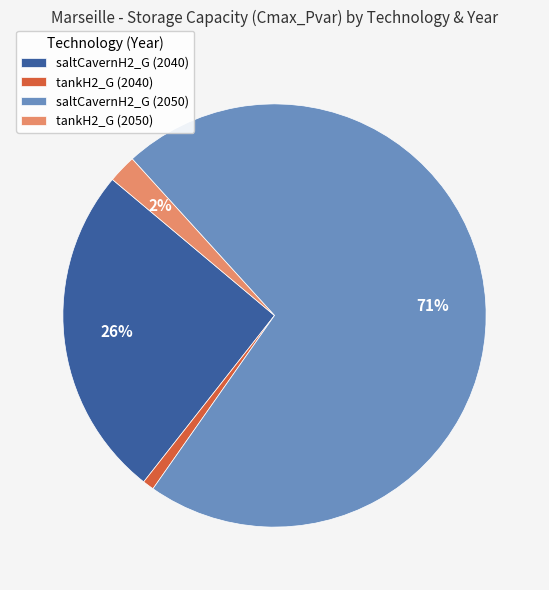

Which slice is the largest?

saltCavernH2_G (2050)